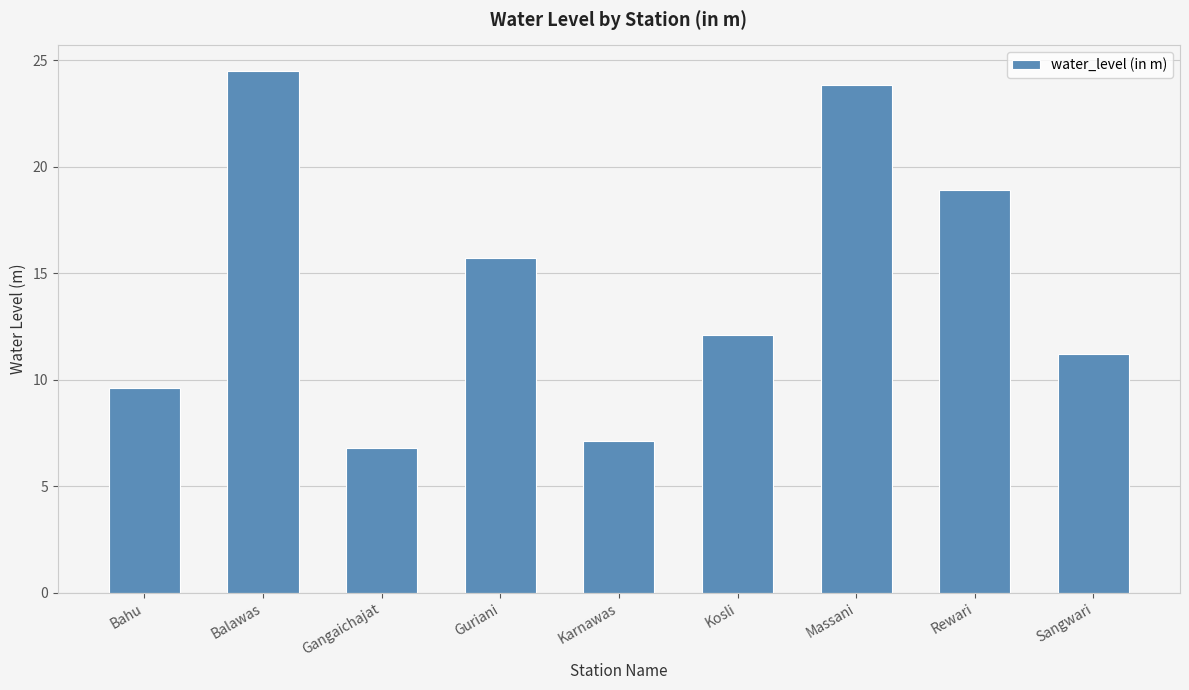

What is the minimum value shown in the chart?

6.8